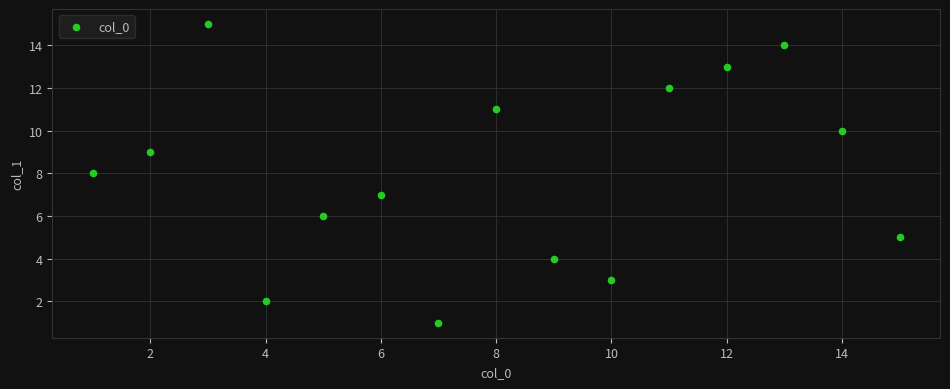

What is the range of Y values (max minus min)?

14